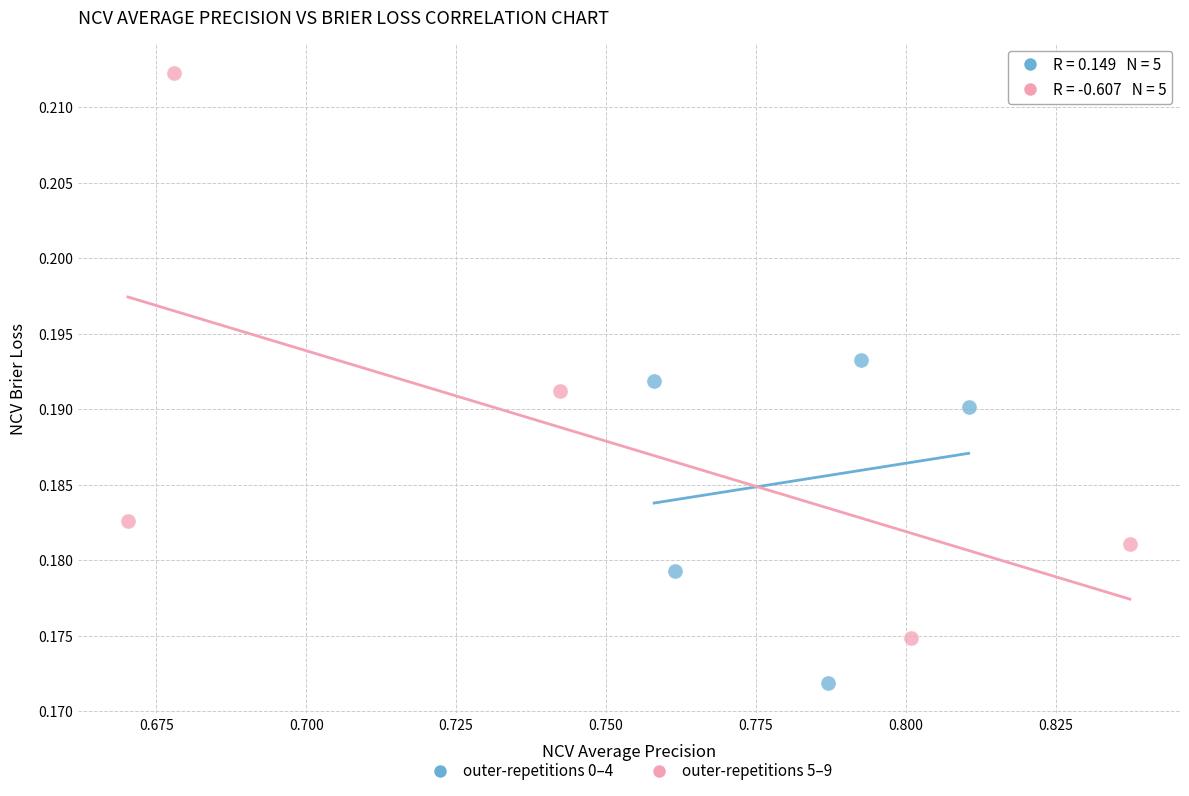

Which series has the widest spread of Y values?

outer-repetitions 5–9